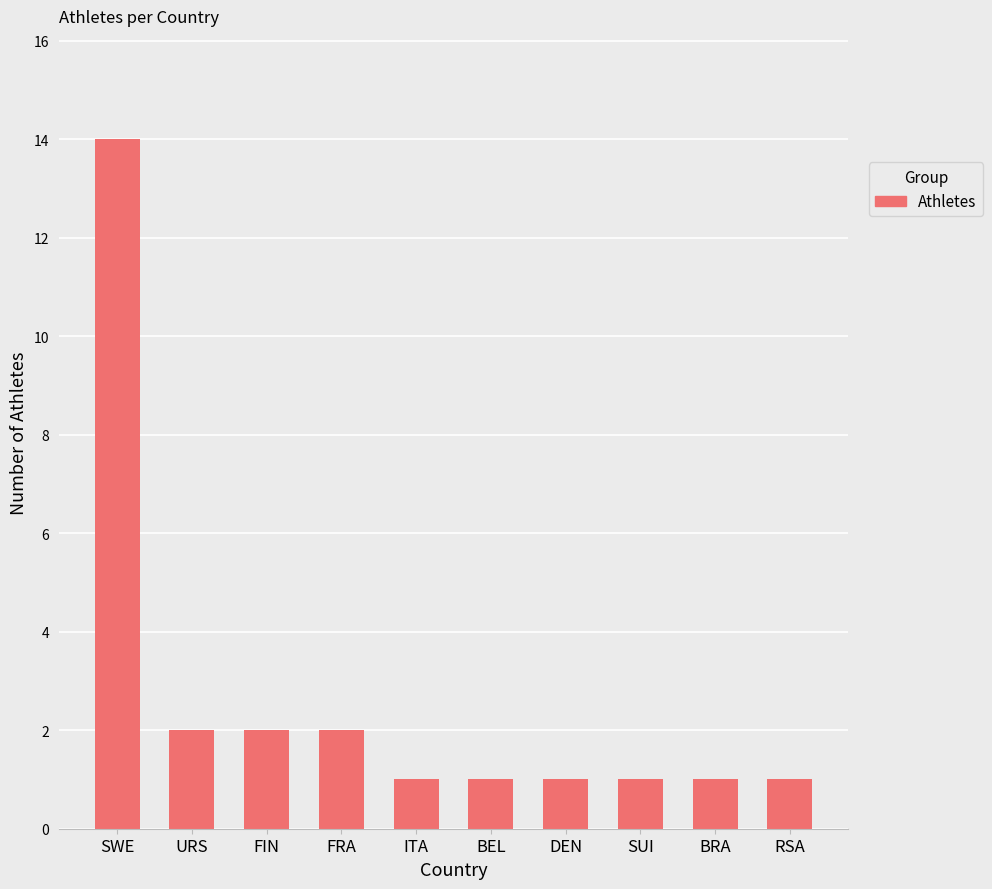

What is the greatest value displayed?

14